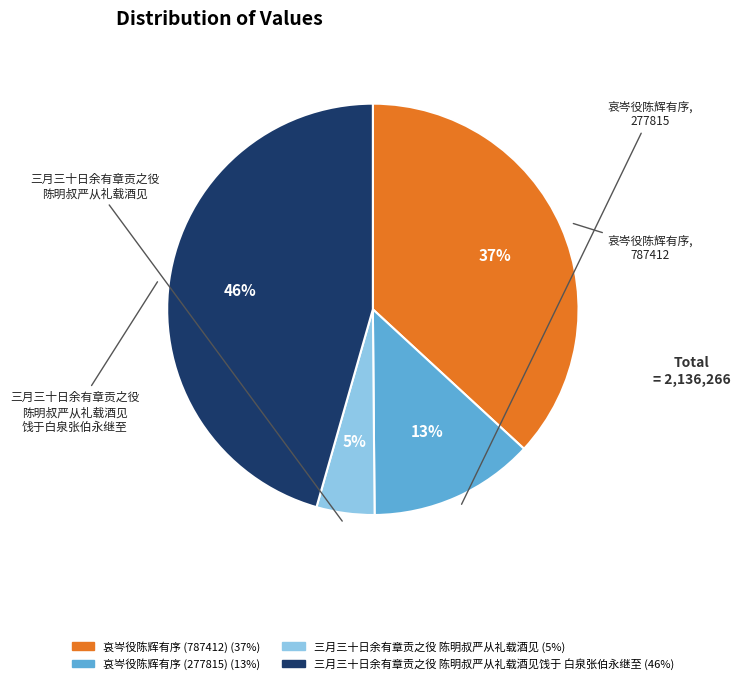

Is there a majority slice in this chart?

No